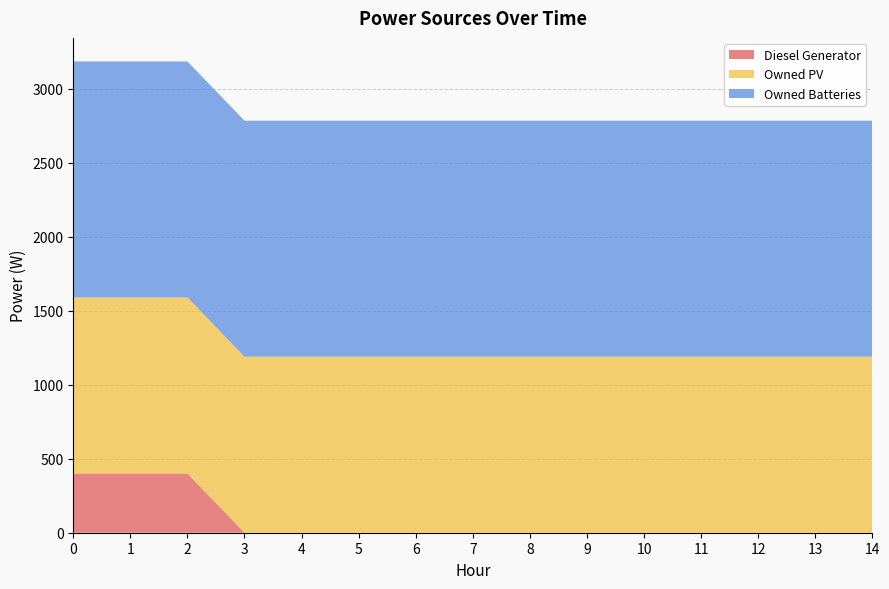

Reading left to right, what are all the values shown in this chart?

Diesel Generator: 0=400	1=400	2=400	3=0	4=0	5=0	6=0	7=0	8=0	9=0	10=0	11=0	12=0	13=0	14=0
Owned PV: 0=1189	1=1189	2=1189	3=1189	4=1189	5=1189	6=1189	7=1189	8=1189	9=1189	10=1189	11=1189	12=1189	13=1189	14=1189
Owned Batteries: 0=1594	1=1594	2=1594	3=1594	4=1594	5=1594	6=1594	7=1594	8=1594	9=1594	10=1594	11=1594	12=1594	13=1594	14=1594